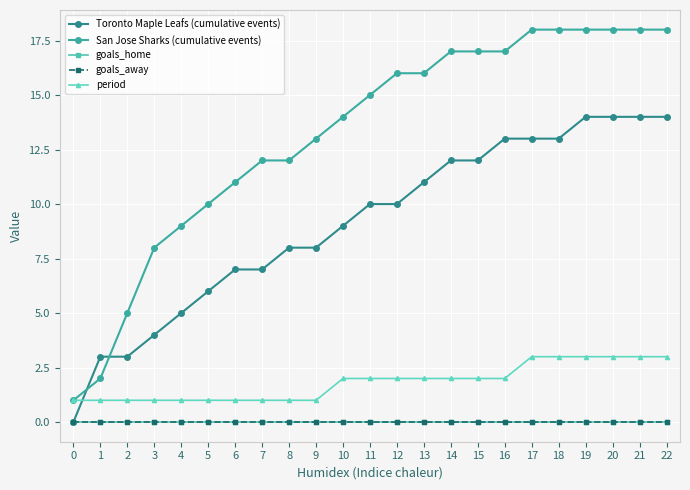

Which series has the widest spread of values?

San Jose Sharks (cumulative events)